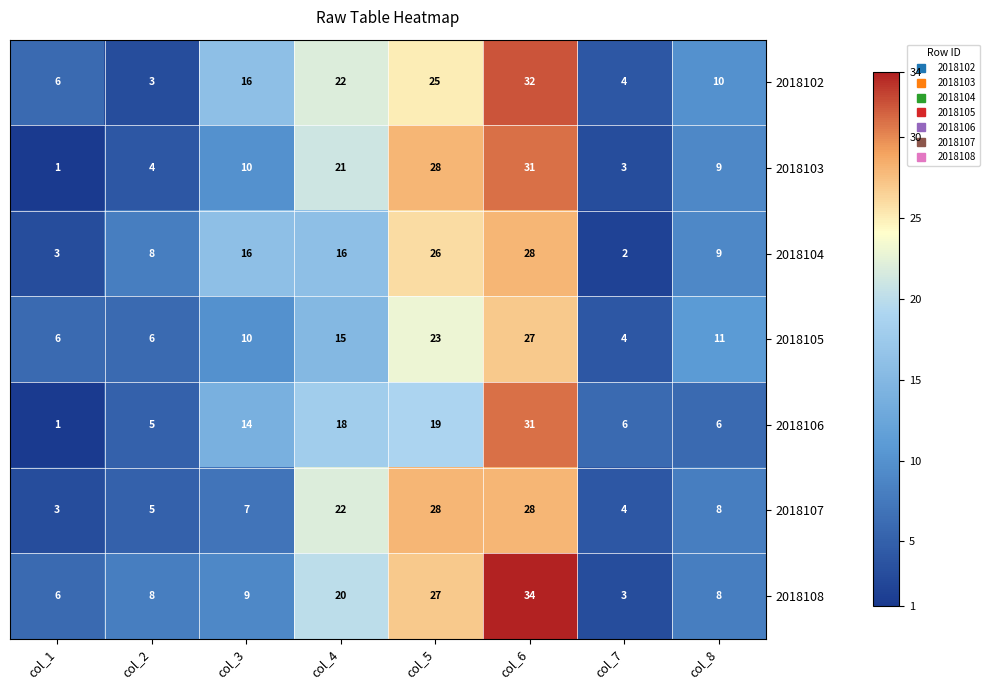

Count the number of categories in the chart.

8